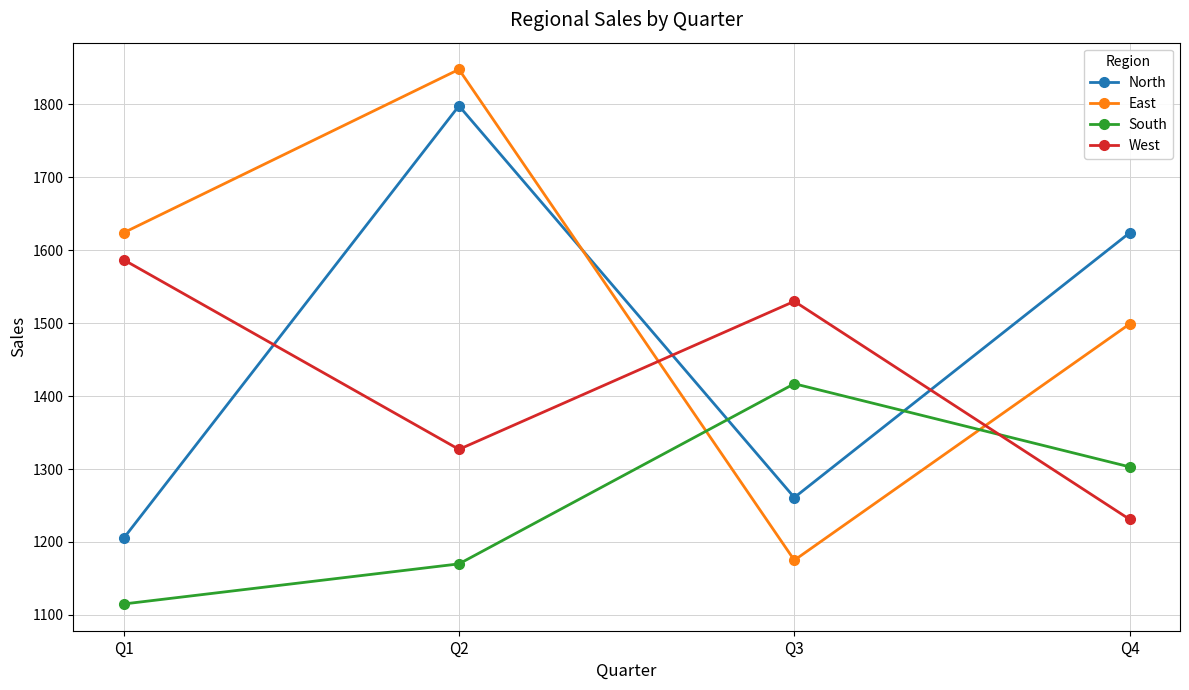

At which label is East closest to 1511?

Q4